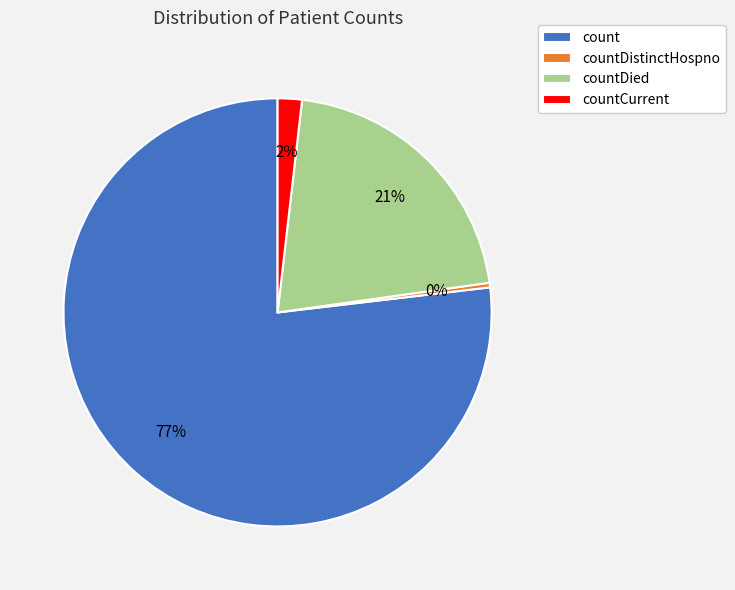

What is the largest slice in the pie chart?

count